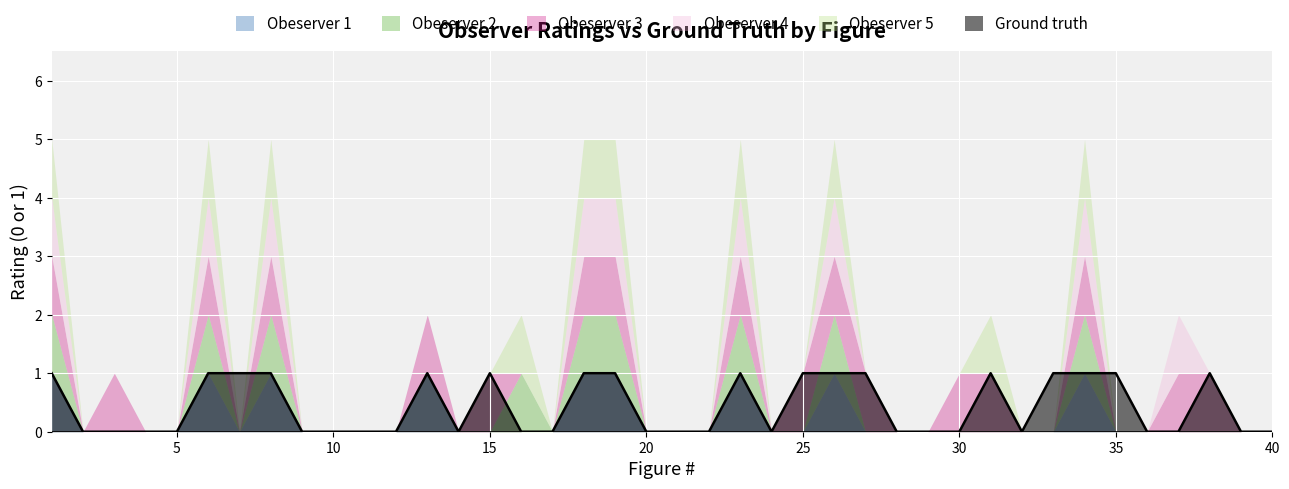

Reading left to right, extract all data points from this chart.

Obeserver 1: 1=1	2=0	3=0	4=0	5=0	6=1	7=0	8=1	9=0	10=0	11=0	12=0	13=1	14=0	15=0	16=0	17=0	18=1	19=1	20=0	21=0	22=0	23=1	24=0	25=0	26=1	27=0	28=0	29=0	30=0	31=0	32=0	33=0	34=1	35=0	36=0	37=0	38=0	39=0	40=0
Obeserver 2: 1=1	2=0	3=0	4=0	5=0	6=1	7=0	8=1	9=0	10=0	11=0	12=0	13=0	14=0	15=0	16=1	17=0	18=1	19=1	20=0	21=0	22=0	23=1	24=0	25=0	26=1	27=0	28=0	29=0	30=0	31=0	32=0	33=0	34=1	35=0	36=0	37=0	38=0	39=0	40=0
Obeserver 3: 1=1	2=0	3=1	4=0	5=0	6=1	7=0	8=1	9=0	10=0	11=0	12=0	13=1	14=0	15=1	16=0	17=0	18=1	19=1	20=0	21=0	22=0	23=1	24=0	25=1	26=1	27=1	28=0	29=0	30=1	31=1	32=0	33=0	34=1	35=0	36=0	37=1	38=1	39=0	40=0
Obeserver 4: 1=1	2=0	3=0	4=0	5=0	6=1	7=0	8=1	9=0	10=0	11=0	12=0	13=0	14=0	15=0	16=0	17=0	18=1	19=1	20=0	21=0	22=0	23=1	24=0	25=0	26=1	27=0	28=0	29=0	30=0	31=0	32=0	33=0	34=1	35=0	36=0	37=1	38=0	39=0	40=0
Obeserver 5: 1=1	2=0	3=0	4=0	5=0	6=1	7=0	8=1	9=0	10=0	11=0	12=0	13=0	14=0	15=0	16=1	17=0	18=1	19=1	20=0	21=0	22=0	23=1	24=0	25=0	26=1	27=0	28=0	29=0	30=0	31=1	32=0	33=0	34=1	35=0	36=0	37=0	38=0	39=0	40=0
Ground truth: 1=1	2=0	3=0	4=0	5=0	6=1	7=1	8=1	9=0	10=0	11=0	12=0	13=1	14=0	15=1	16=0	17=0	18=1	19=1	20=0	21=0	22=0	23=1	24=0	25=1	26=1	27=1	28=0	29=0	30=0	31=1	32=0	33=1	34=1	35=1	36=0	37=0	38=1	39=0	40=0